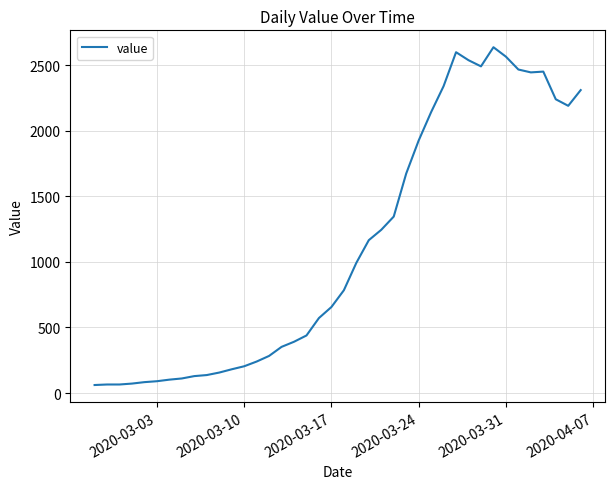

What is the minimum value shown in the chart?

61